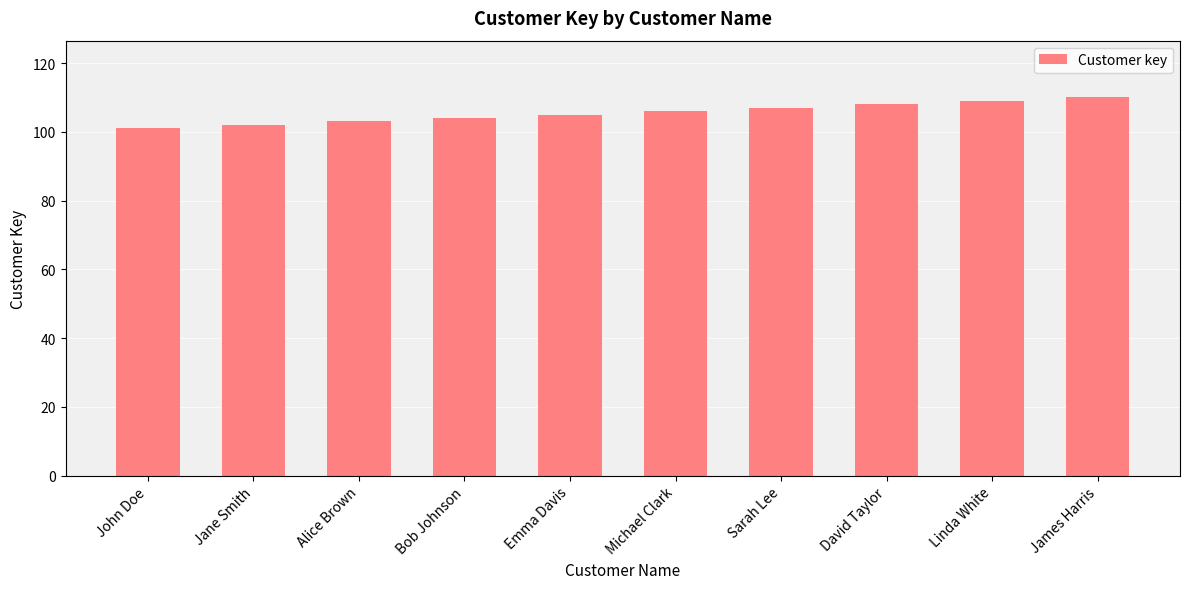

What is the label of the 5th bar from the left?

Emma Davis